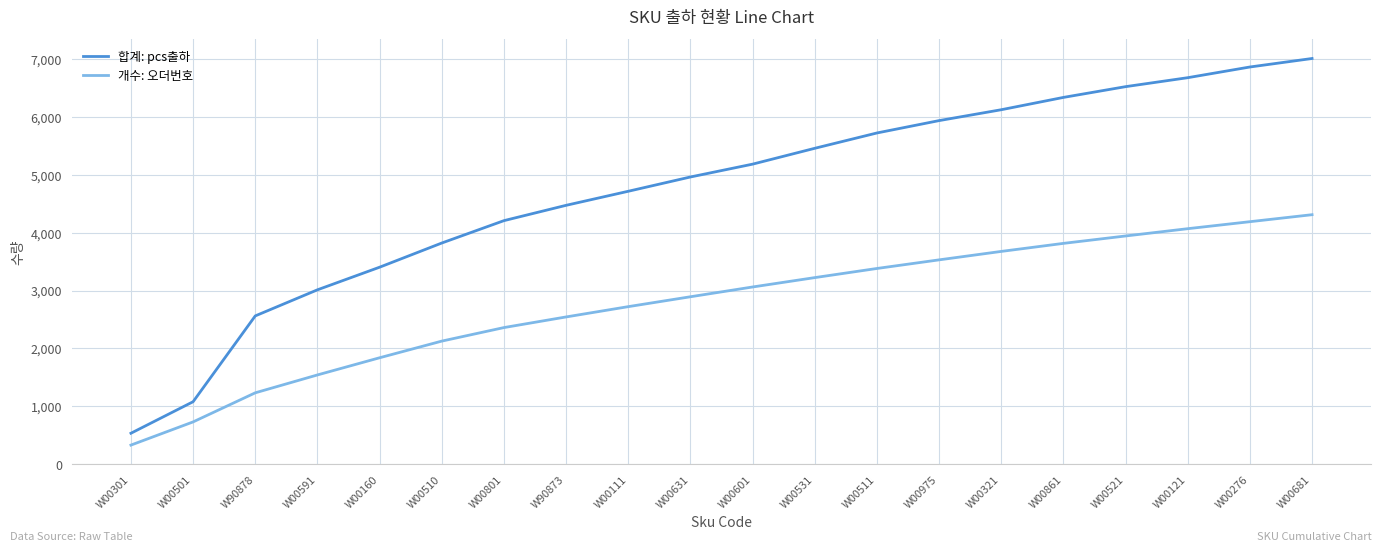

What is the difference between the 합계: pcs출하 values at W00121 and W00511?

956